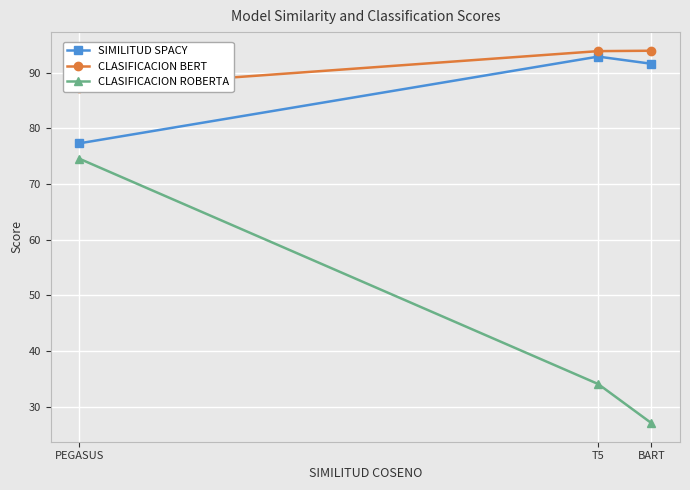

What is the difference between the highest and lowest values at PEGASUS?

12.6